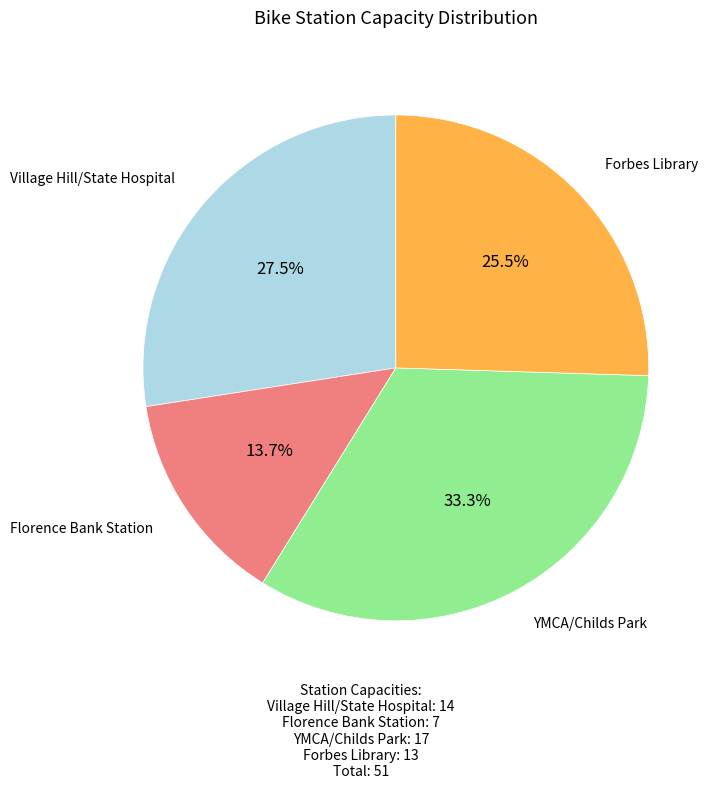

Is Village Hill/State Hospital the majority of the pie?

No